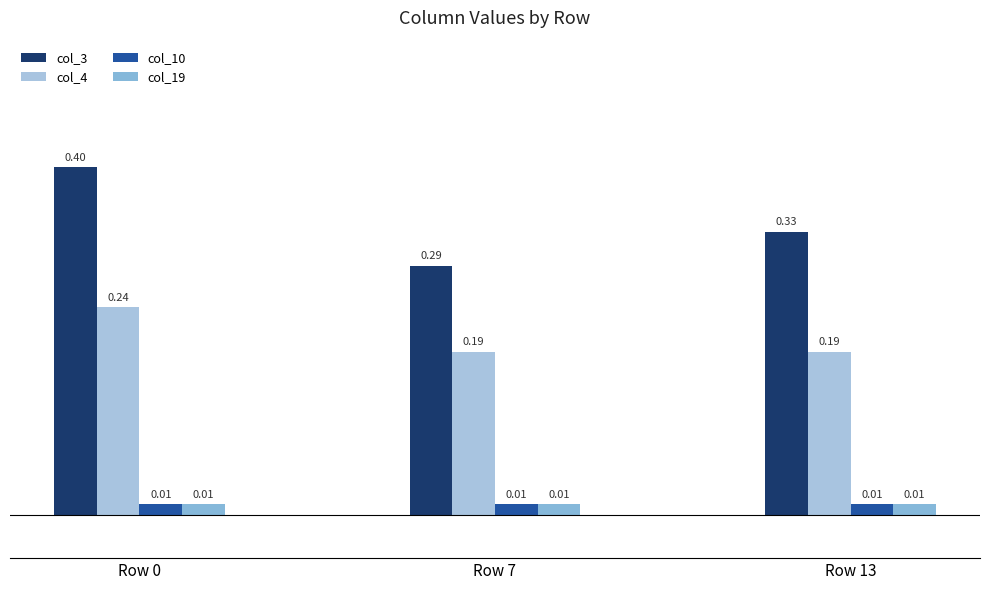

At which category does the chart reach its peak across all series?

Row 0